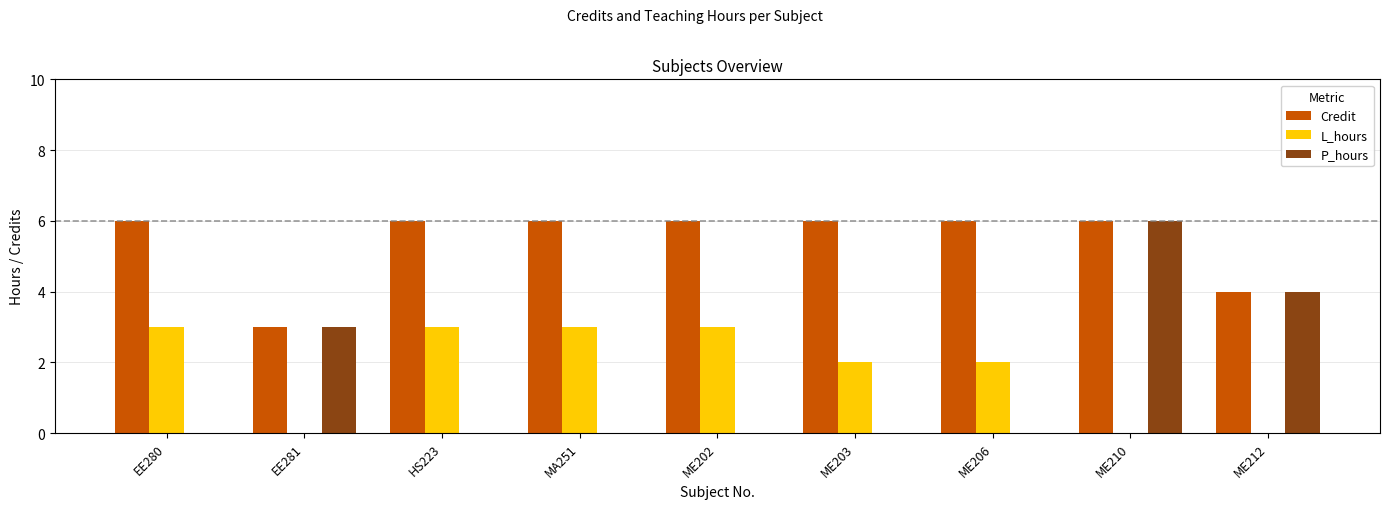

Reading left to right, what are all the values shown in this chart?

Credit: EE280=6	EE281=3	HS223=6	MA251=6	ME202=6	ME203=6	ME206=6	ME210=6	ME212=4
L_hours: EE280=3	EE281=0	HS223=3	MA251=3	ME202=3	ME203=2	ME206=2	ME210=0	ME212=0
P_hours: EE280=0	EE281=3	HS223=0	MA251=0	ME202=0	ME203=0	ME206=0	ME210=6	ME212=4